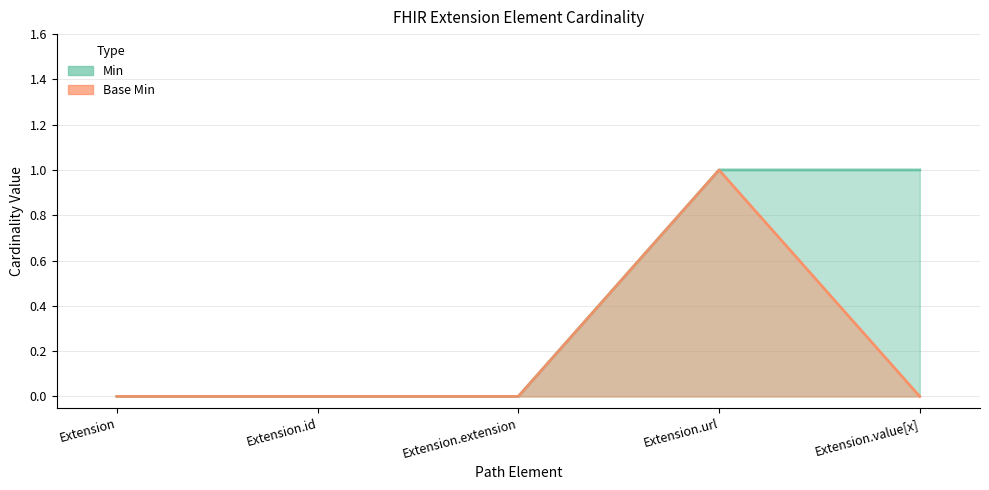

What is the label of the 2nd point from the right?

Extension.url